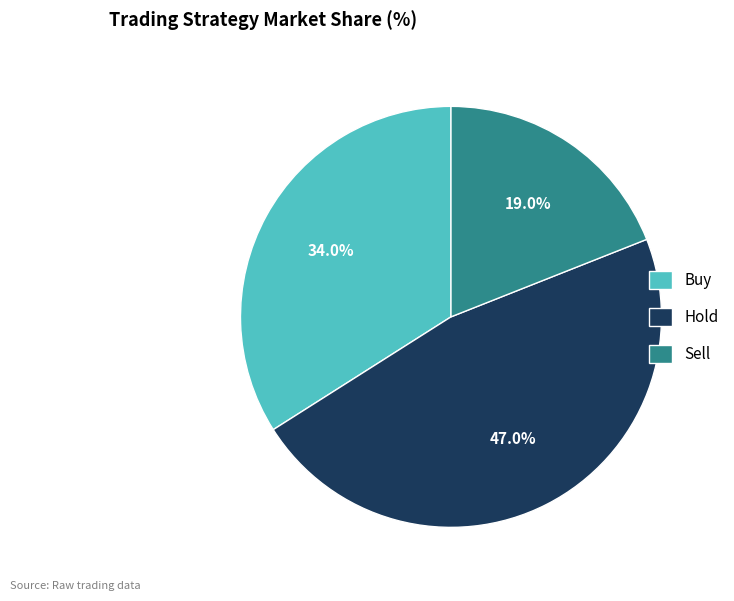

Does Sell represent more than half of the total?

No